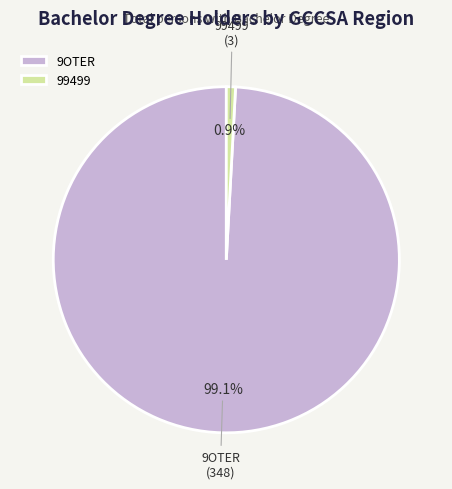

Does any single category account for the majority?

Yes